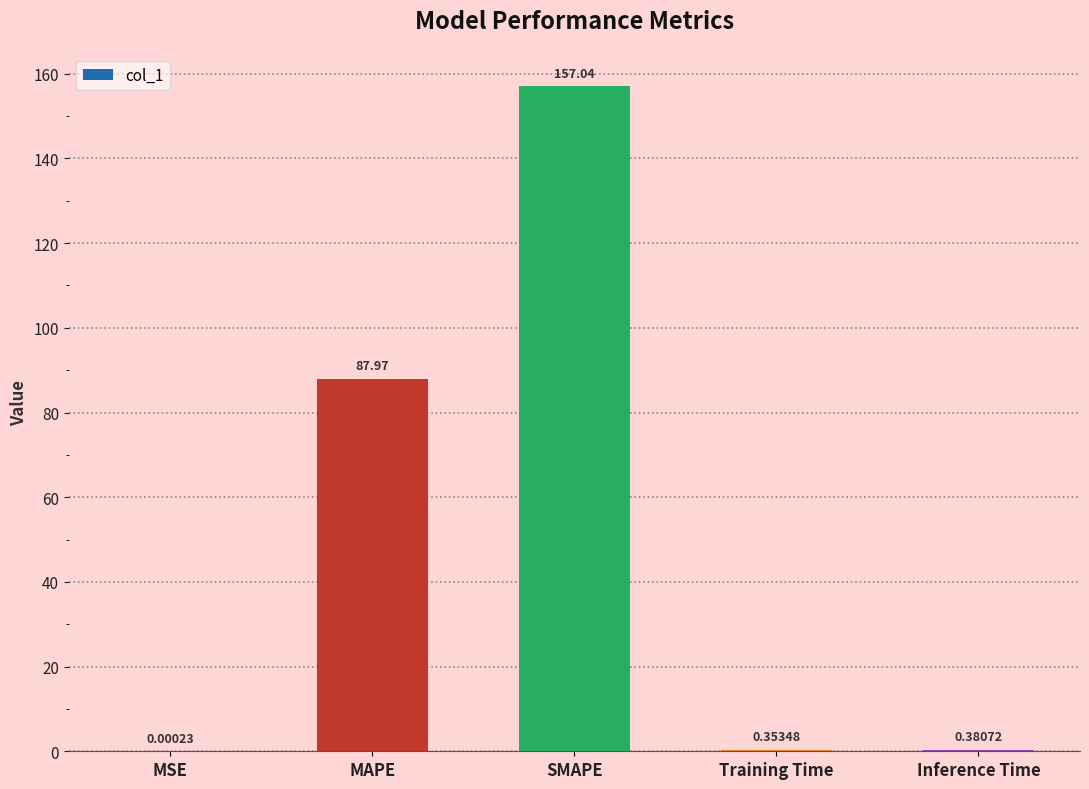

How many series are shown in this chart?

1